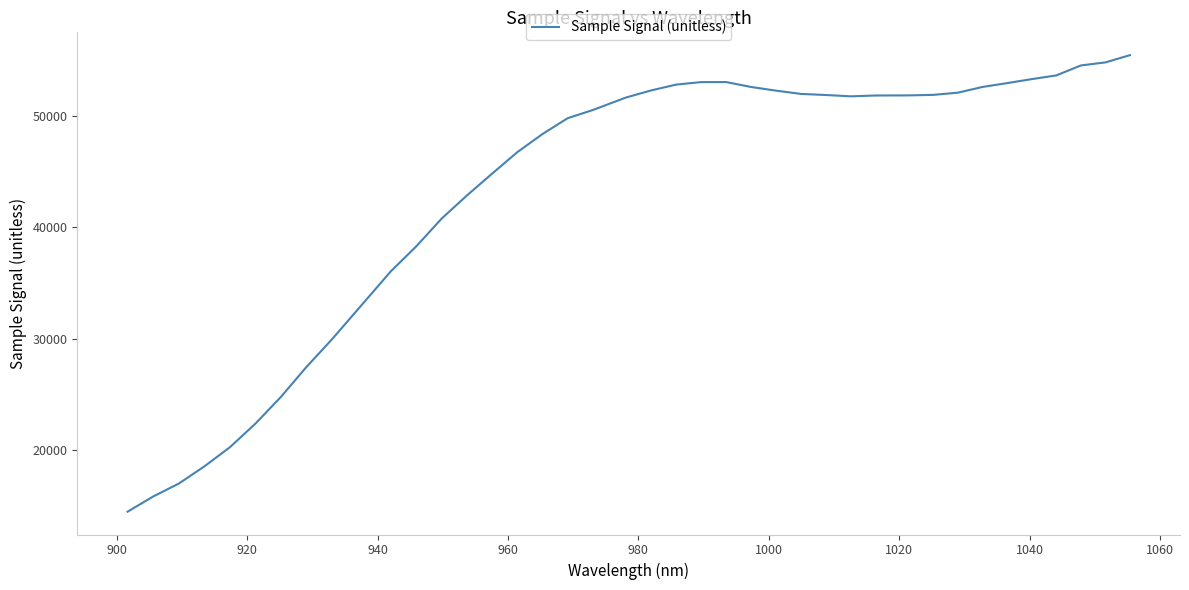

What is the minimum value shown in the chart?

14426